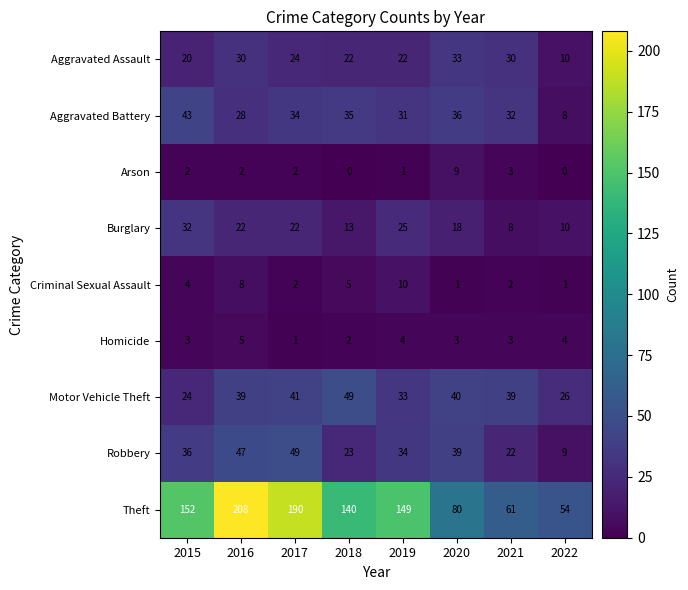

What value does the Aggravated Battery series have at 2021?

32